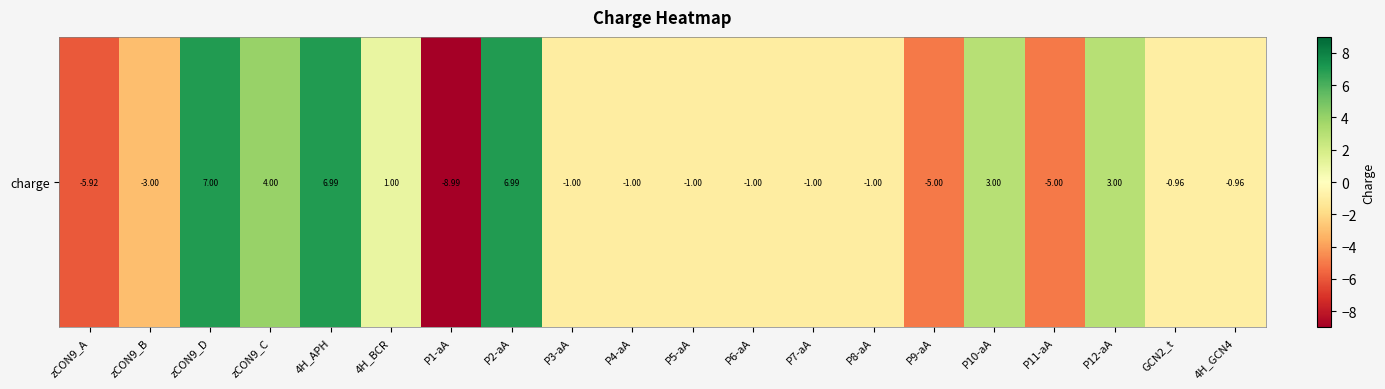

The value at P3-aA is -1.5. True or false?

False